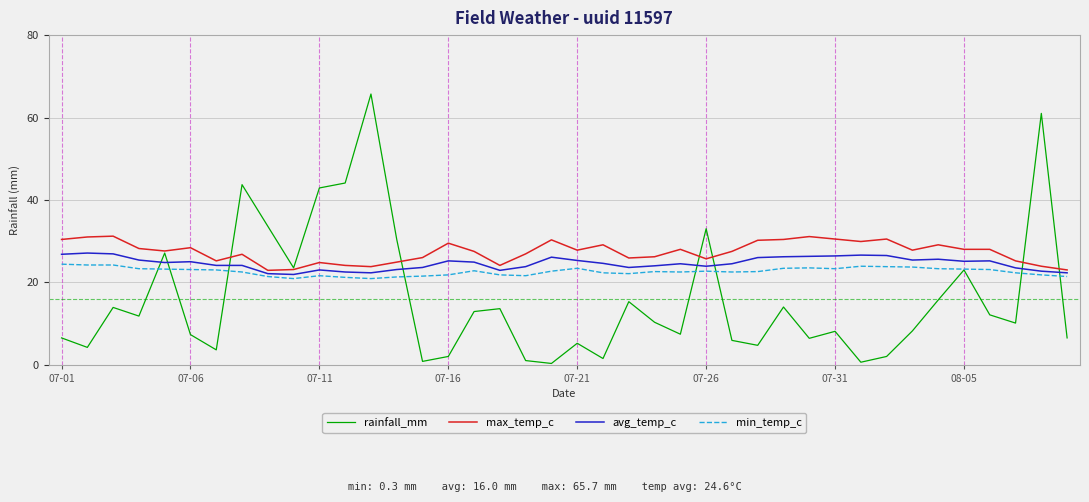

Which series has the largest range (max minus min)?

rainfall_mm